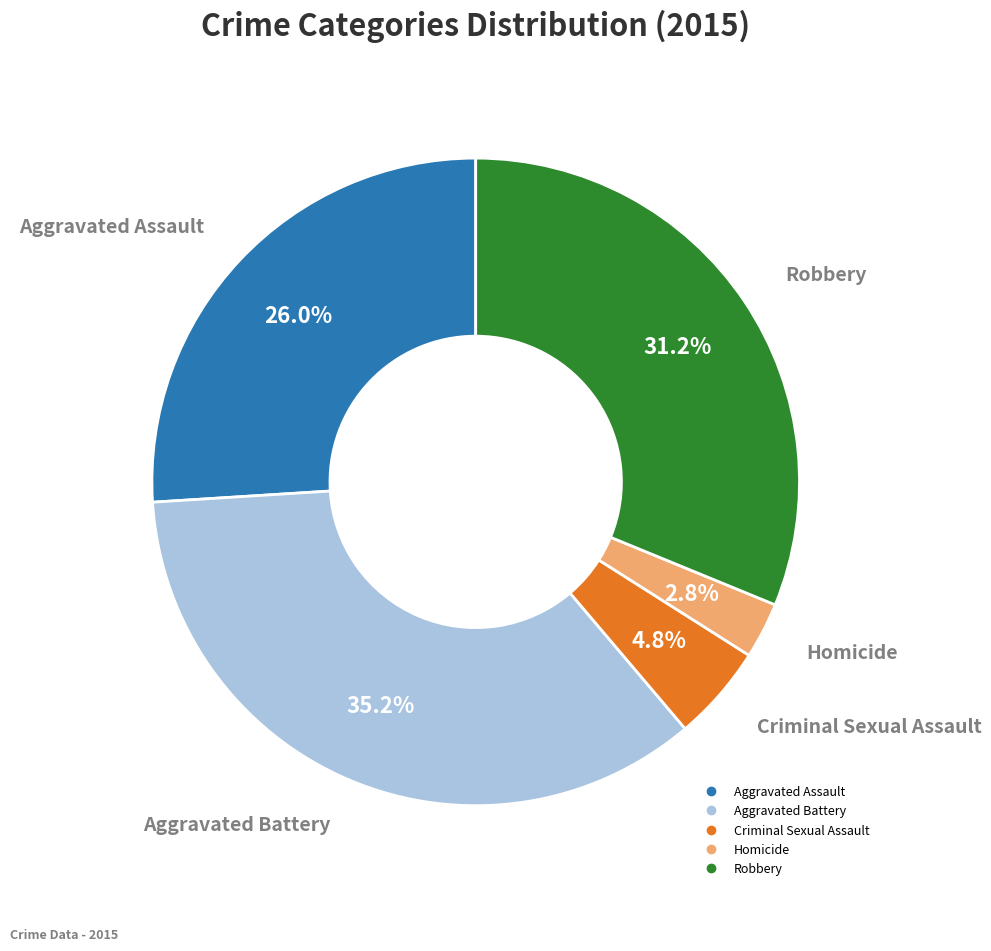

To the nearest percent, what is the combined percentage of Homicide and Criminal Sexual Assault?

8%